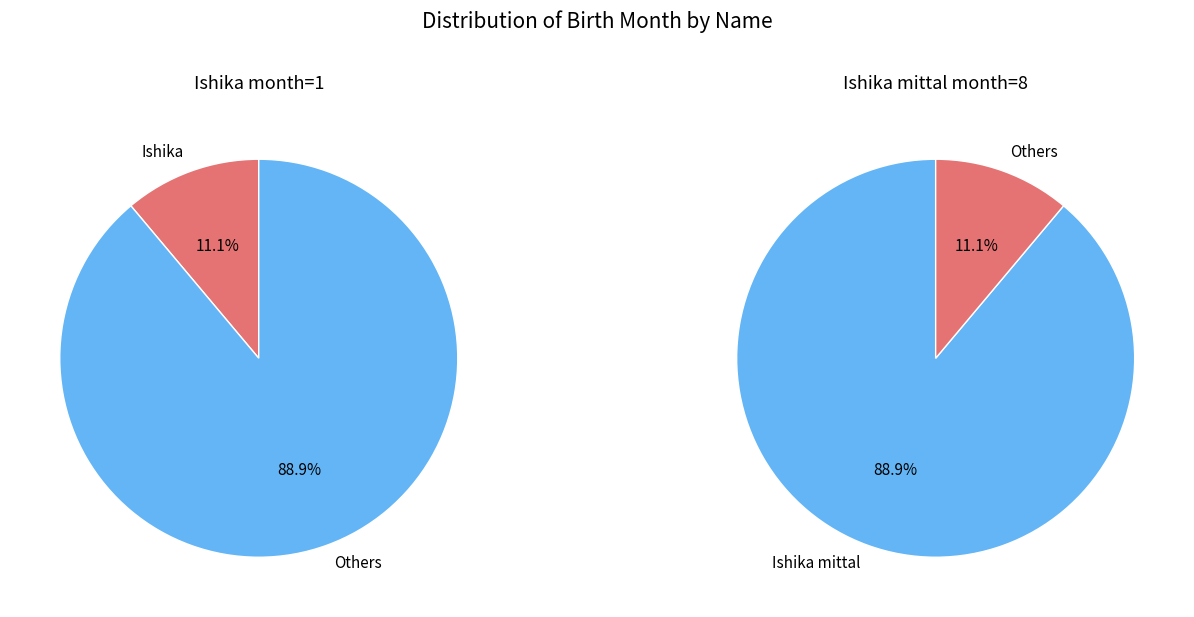

Which slice is the smallest?

Ishika